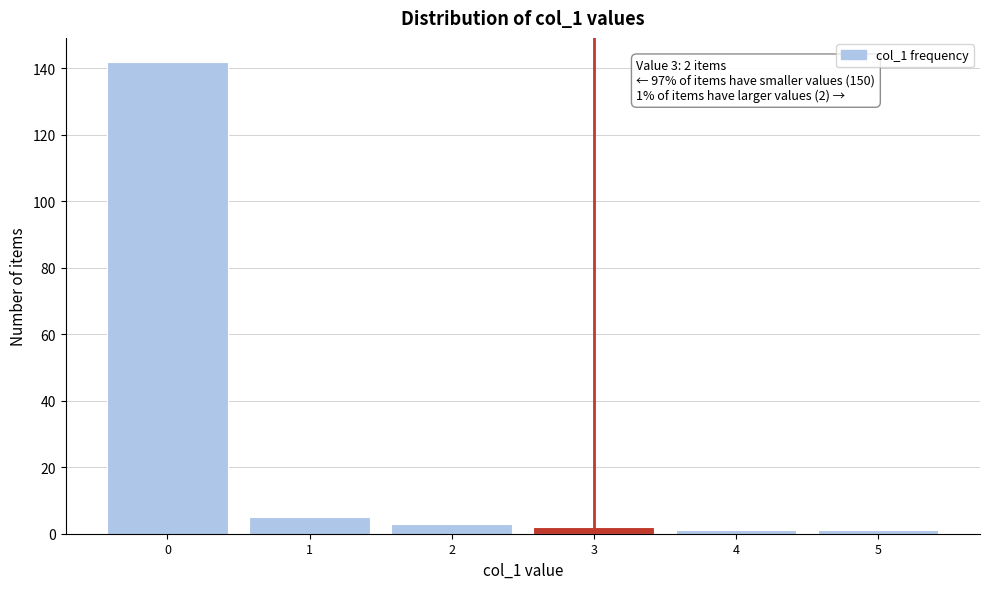

Over which range of the x-axis is the bar tallest?

-0.5 to 0.5